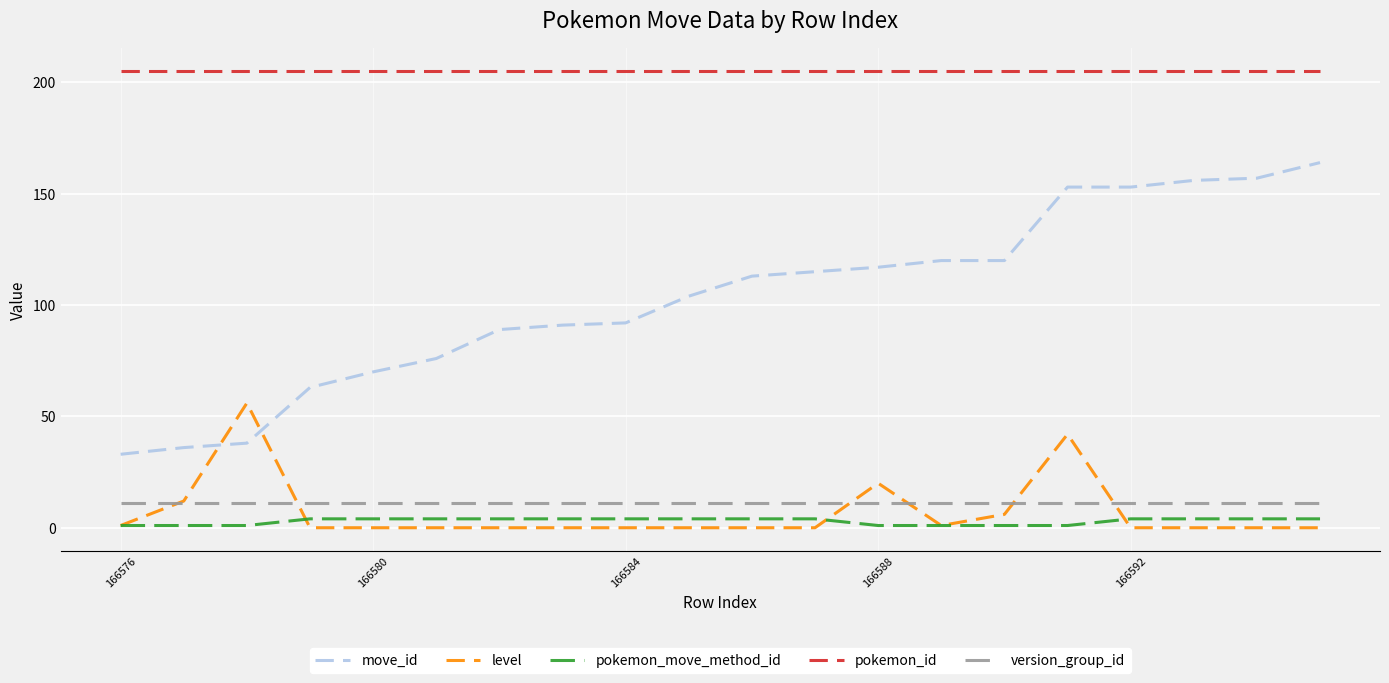

How many intersections are there between move_id and level?

2